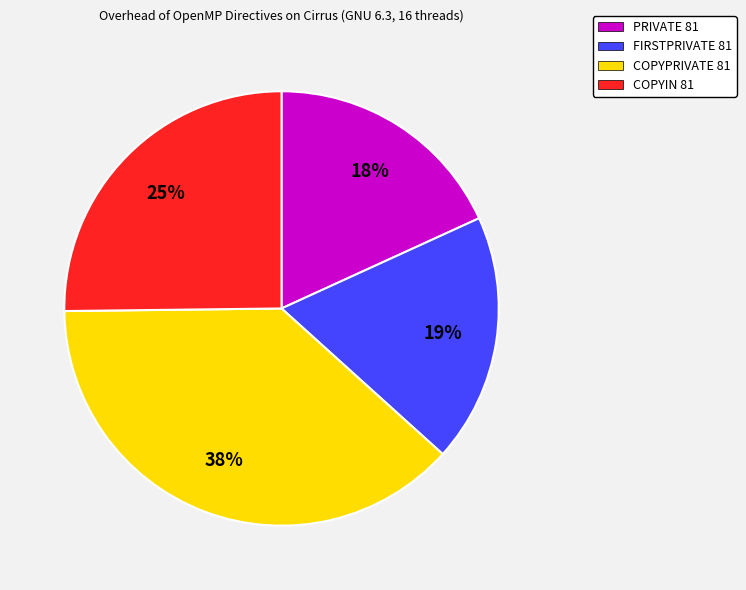

How many slices are in this pie chart?

4